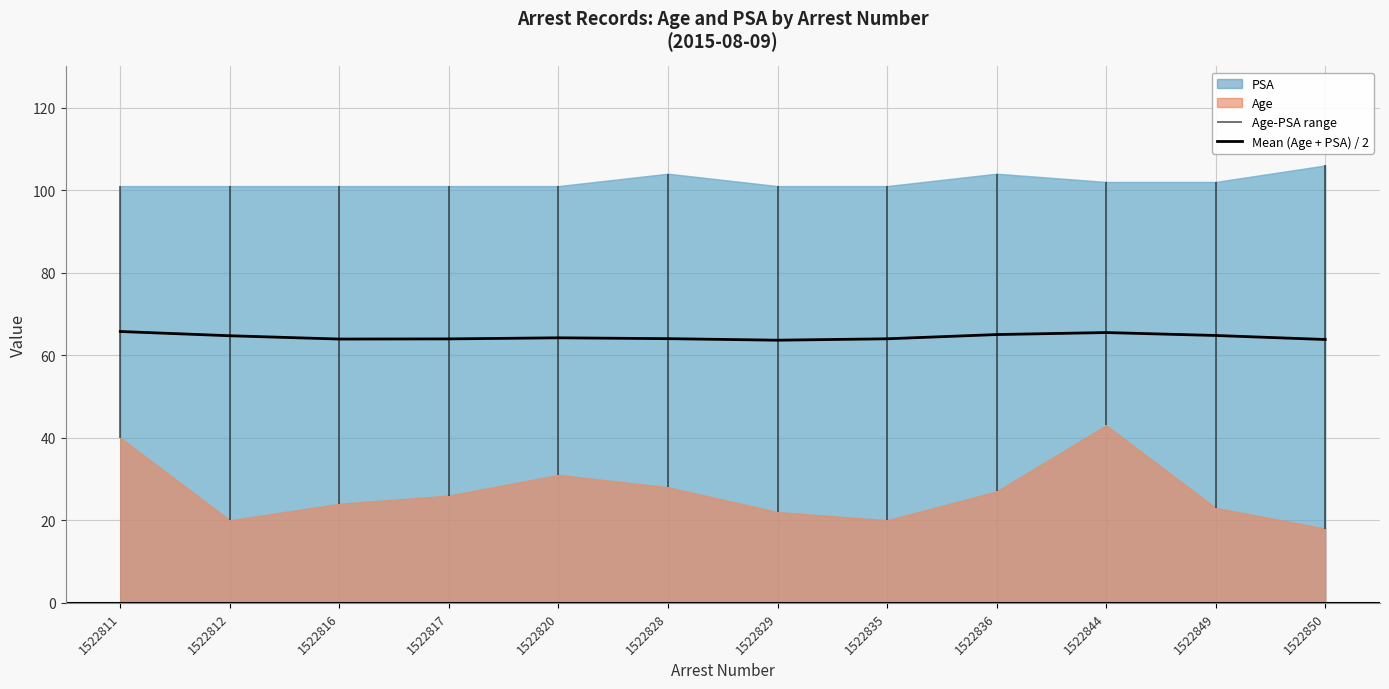

Which label corresponds to the largest value in the chart?

1522811